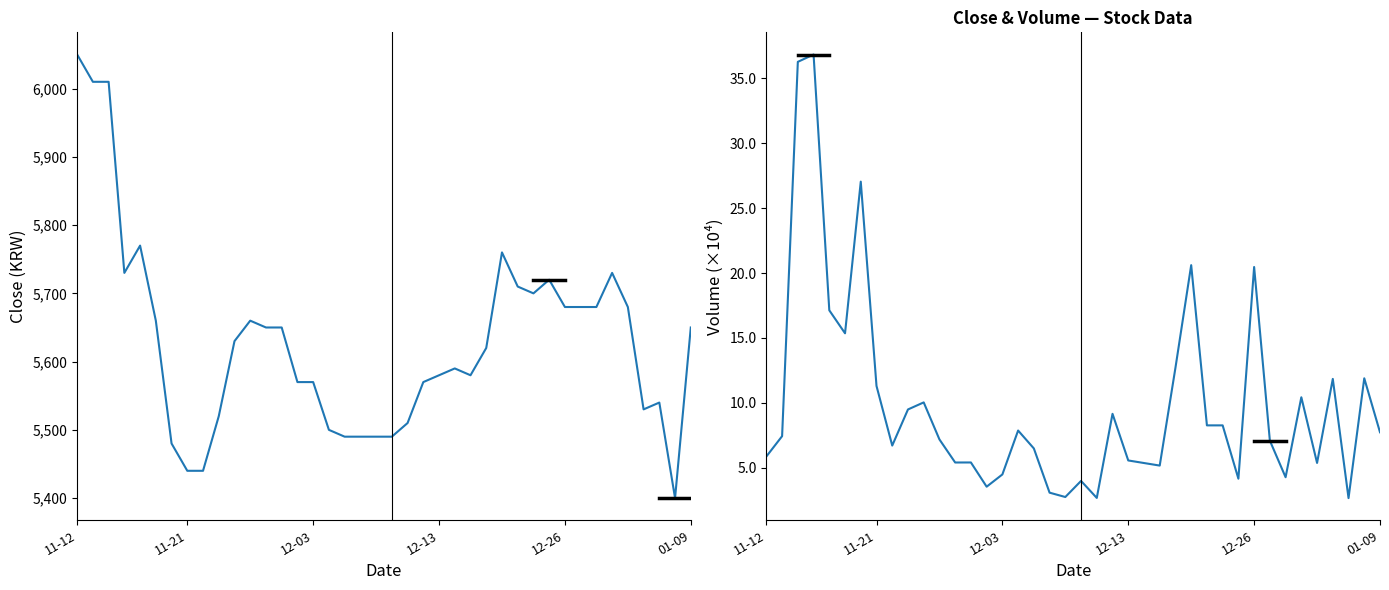

What is the average value of the Volume series?

99411